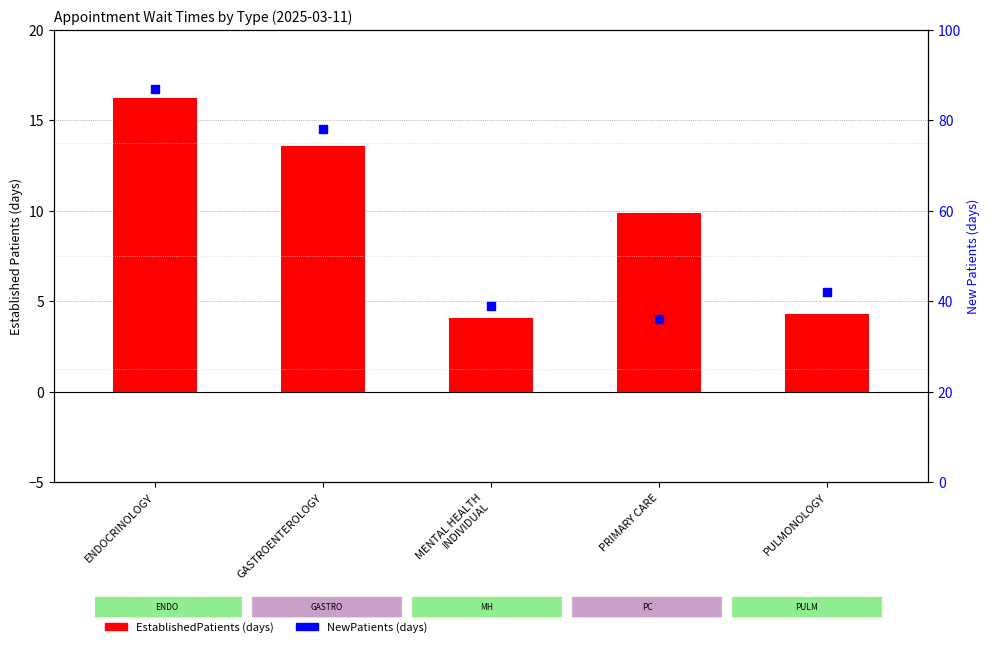

At how many categories does at least one series exceed 78?

1